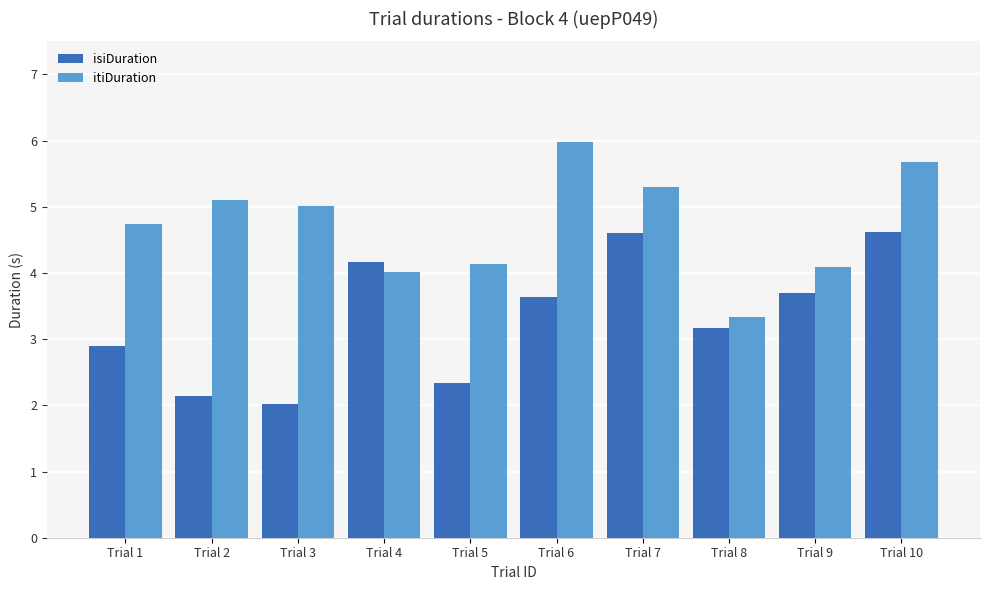

Does the chart contain any negative values?

No